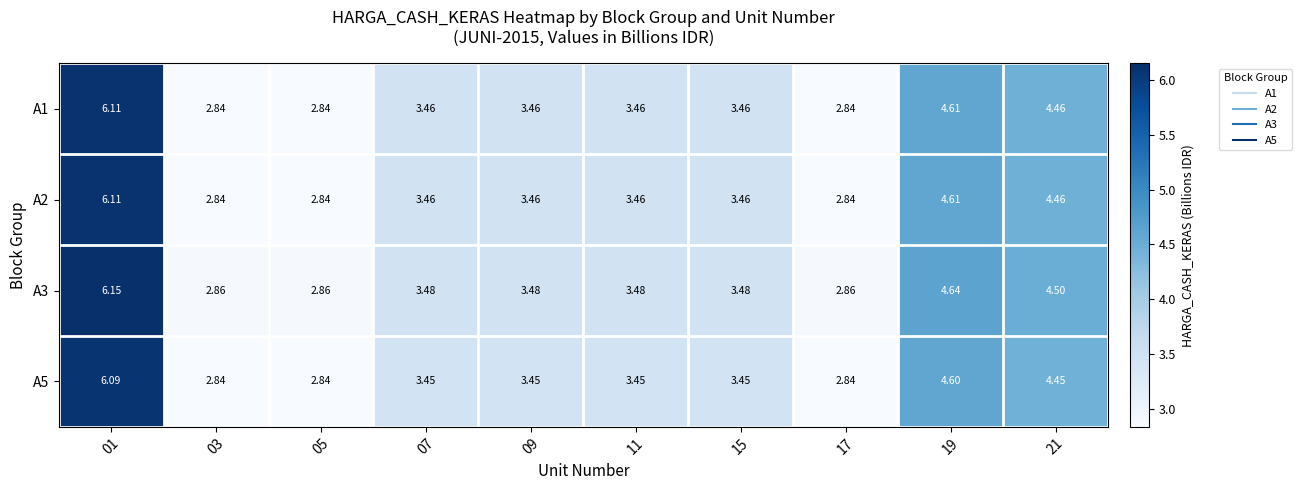

Is the value of A5 at 03 greater than the value of A2 at 01?

No